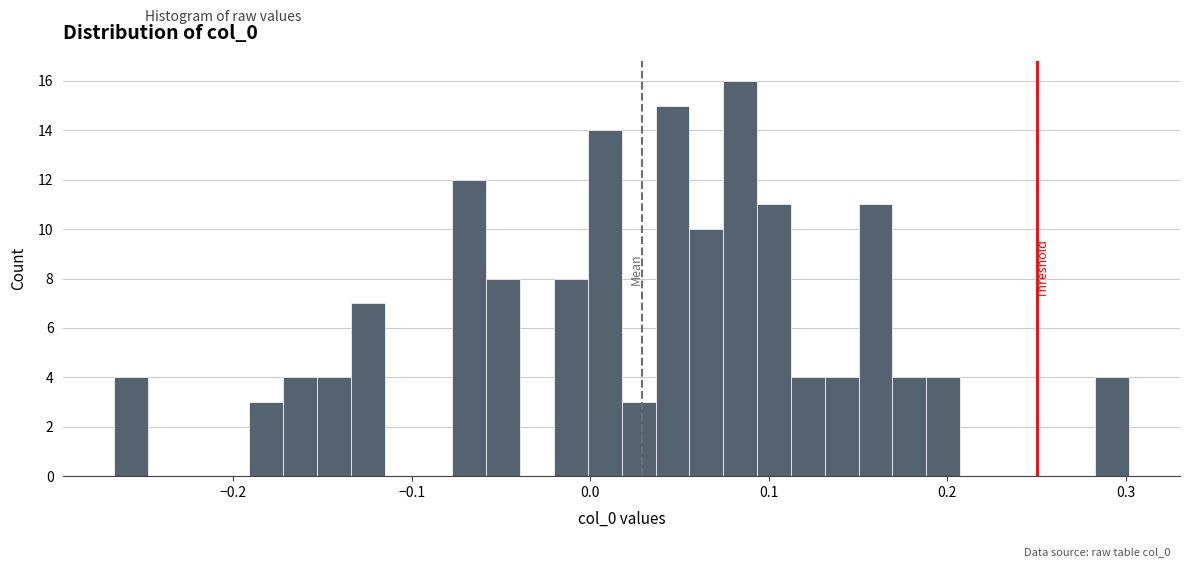

Around what value on the x-axis is the tallest bar? Give the approximate position of its centre, as read against the axis.

0.08